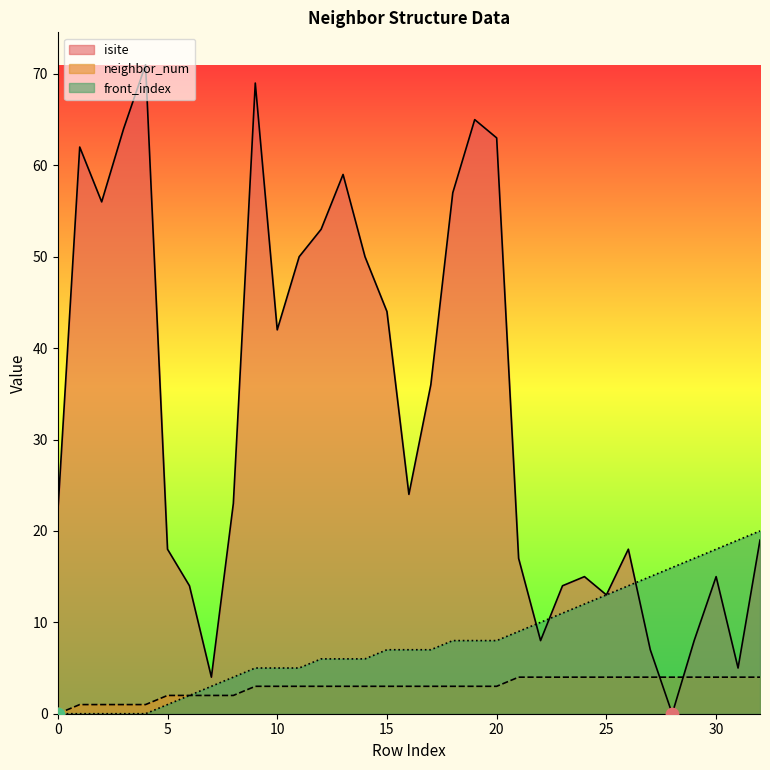

At which category is the sum across all series the highest?

9